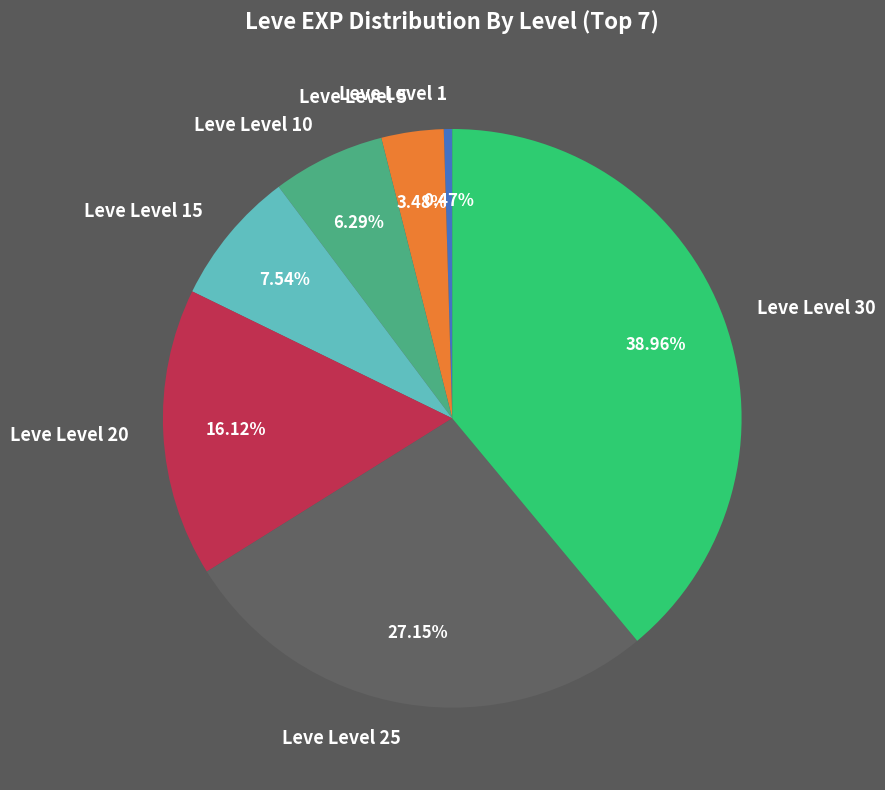

To the nearest percent, what portion does Leve Level 20 represent?

16%